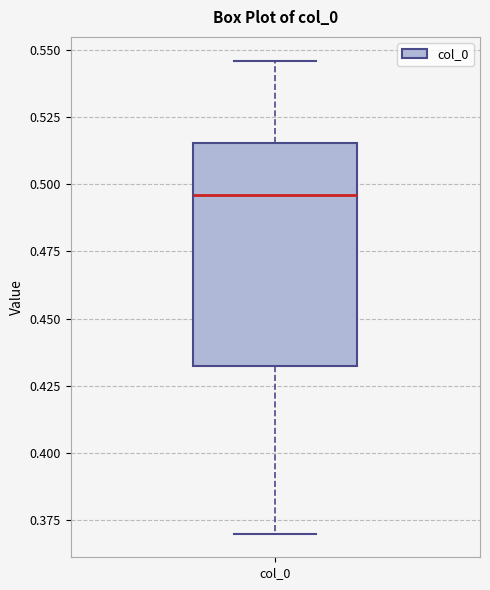

Transcribe this box plot: give where the median line is, the range the box spans, and where the two whiskers end, as read against the y-axis. The values are not printed on the chart, so give them approximately, as read against the axis.

median 0.495, box 0.430 to 0.515, whiskers 0.370 to 0.545